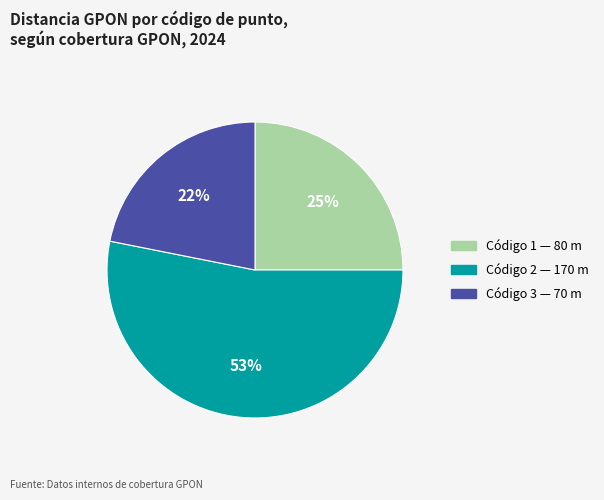

To the nearest percent, what is the difference between the largest and smallest slice percentages?

31%